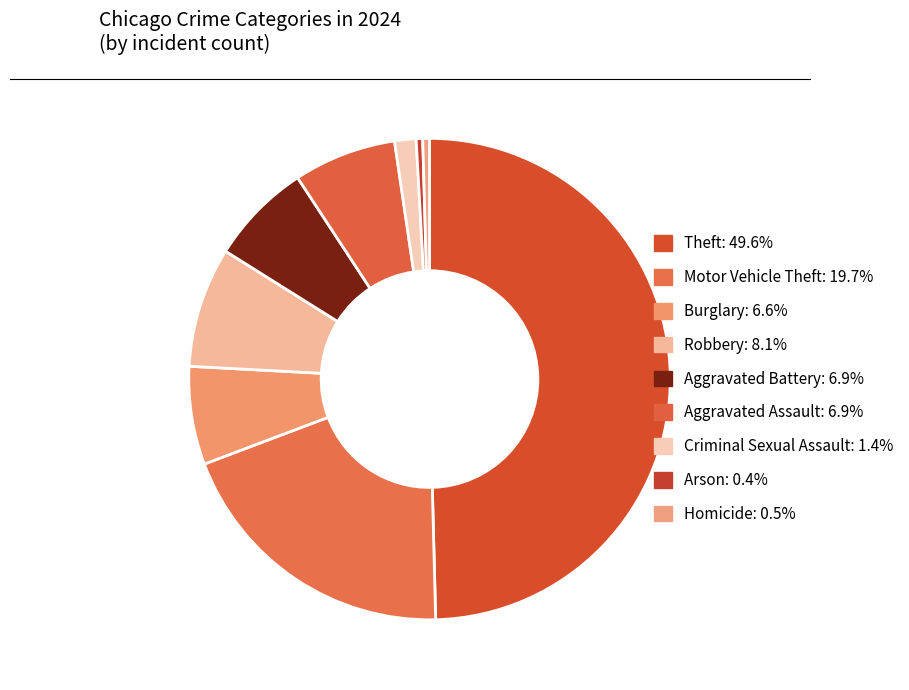

To the nearest percent, what is the difference between the largest and smallest slice percentages?

49%